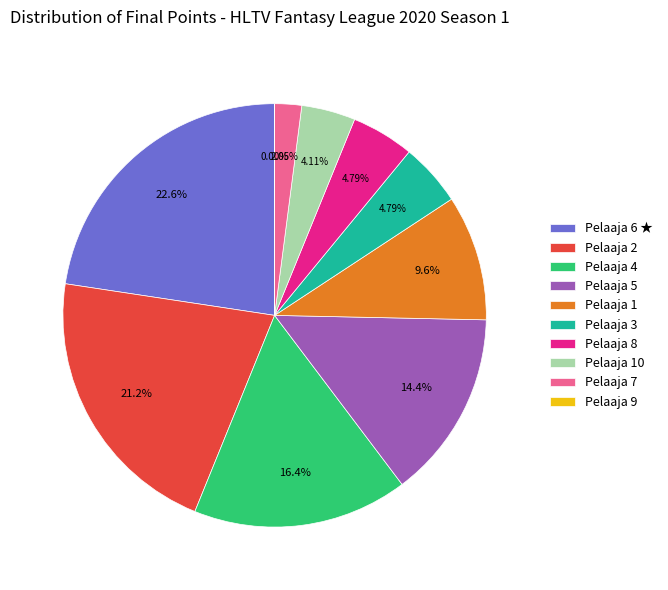

Combined, do Pelaaja 2 and Pelaaja 4 account for over 50%?

No